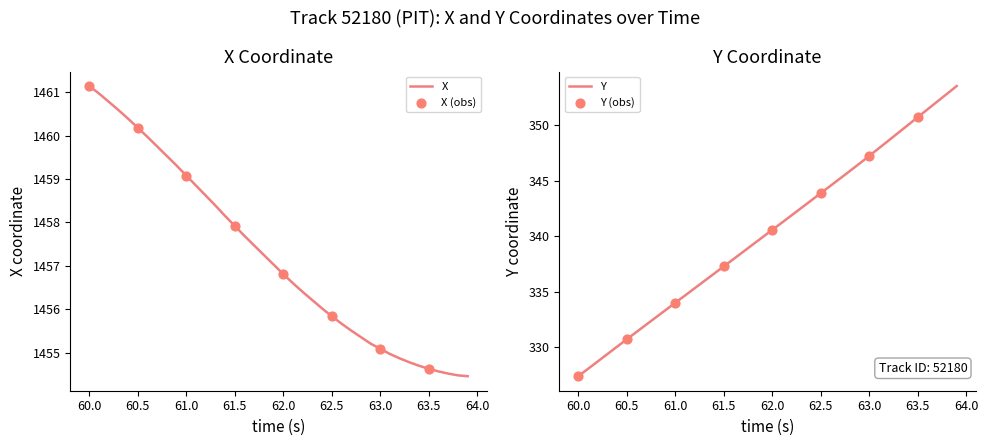

Which series reaches the minimum Y coordinate?

Y